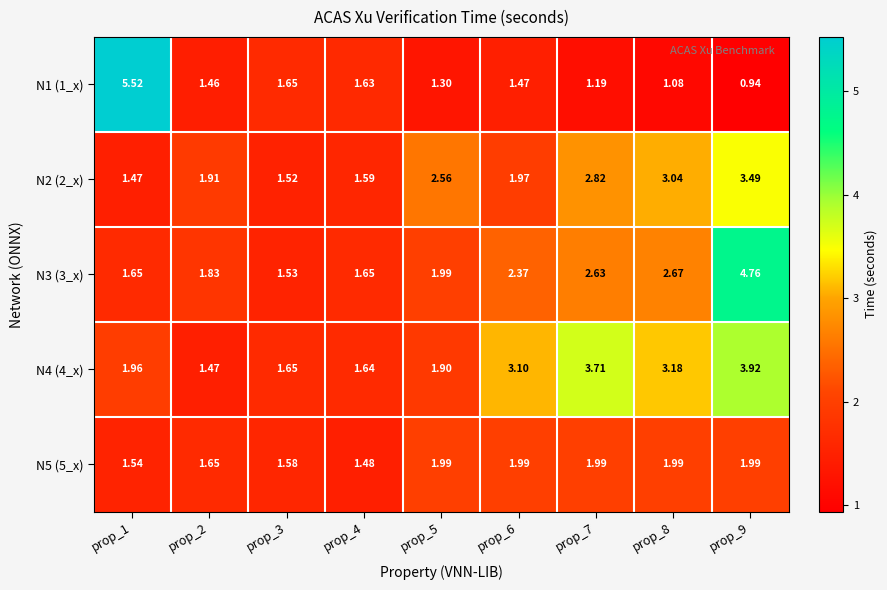

What is the total value across all series at prop_8?

12.0